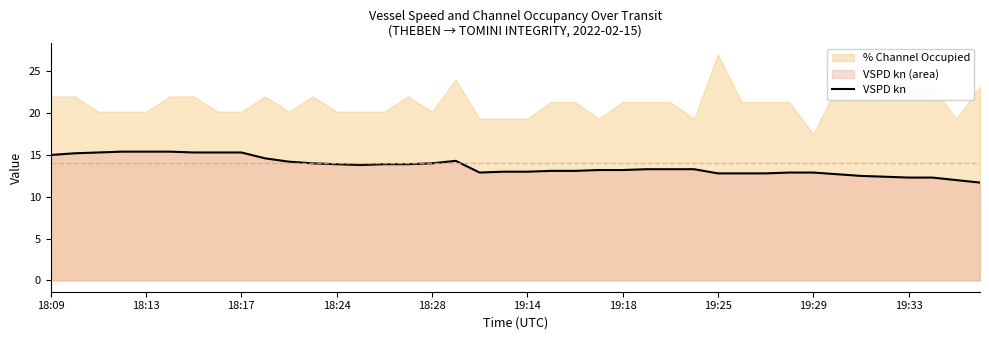

Which category has the lowest value across all series?

39